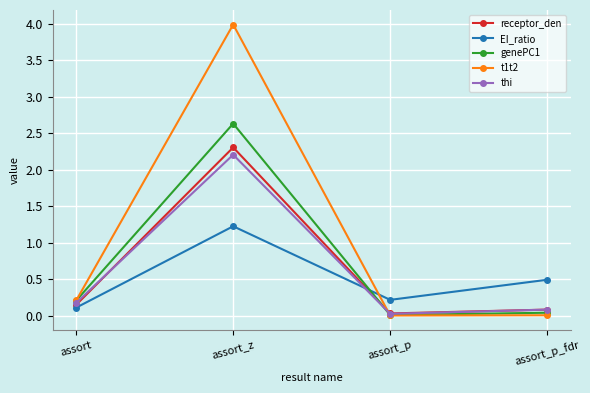

True or false: t1t2 has more than 0 interior local peaks.

True